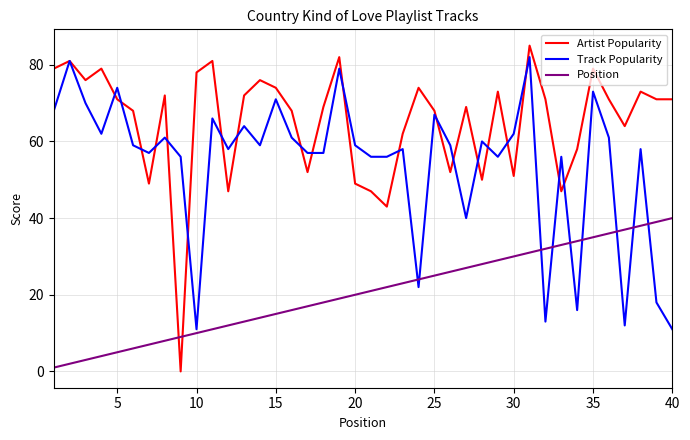

Which series has the largest range (max minus min)?

Artist Popularity